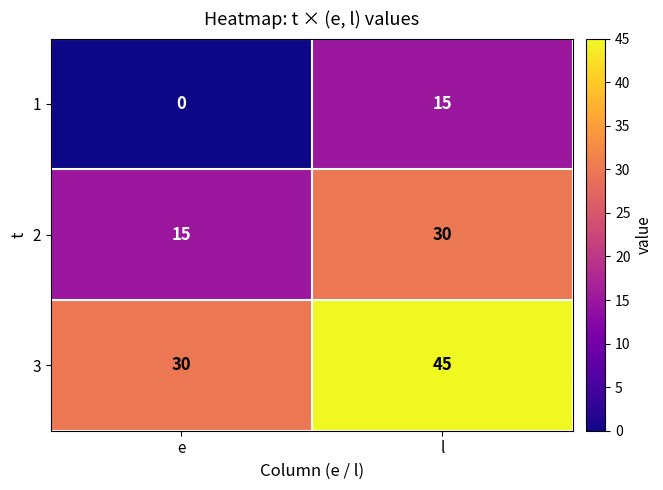

What is the difference between the maximum and minimum values in the 3 series?

15